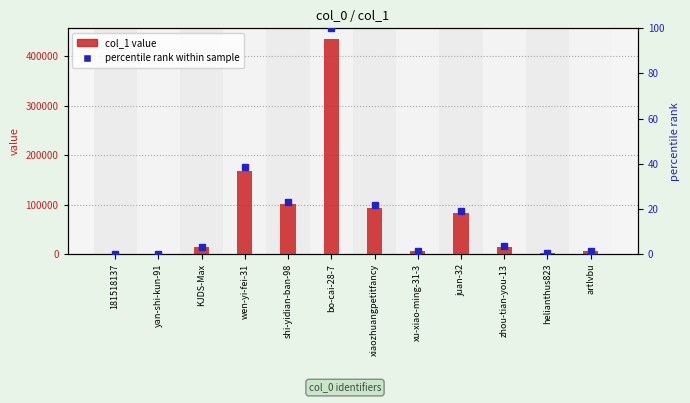

What is the spread (max minus min) of values at xu-xiao-ming-31-3?

6748.4